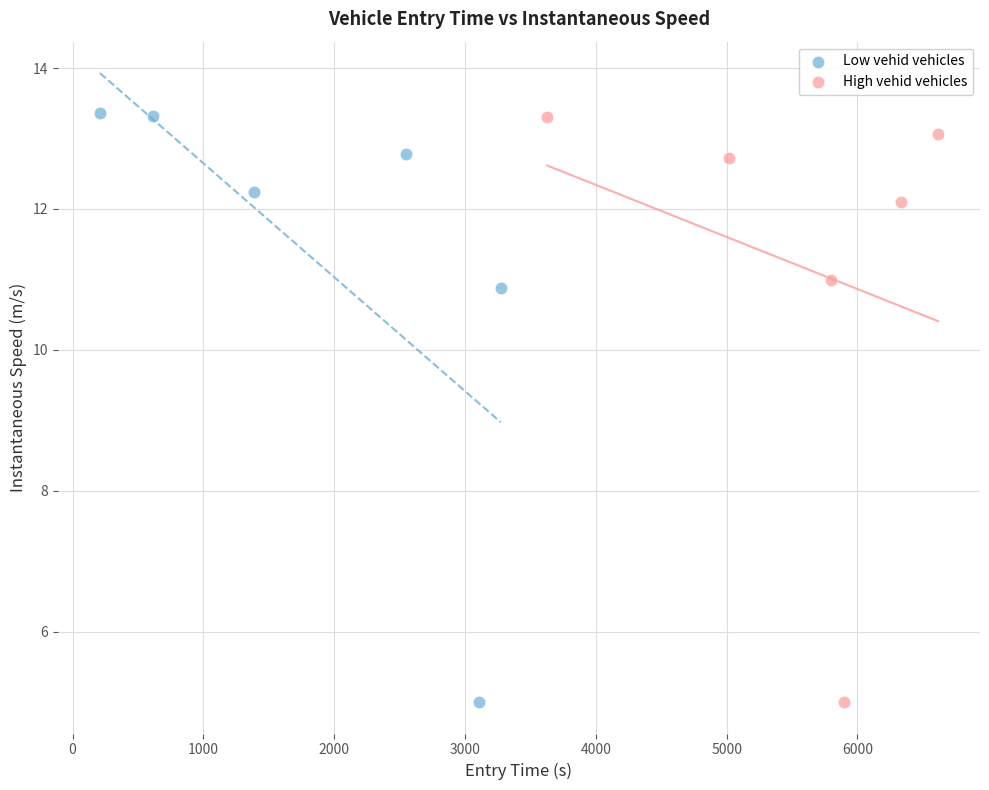

What are all the series names shown in the legend?

Low vehid vehicles, High vehid vehicles